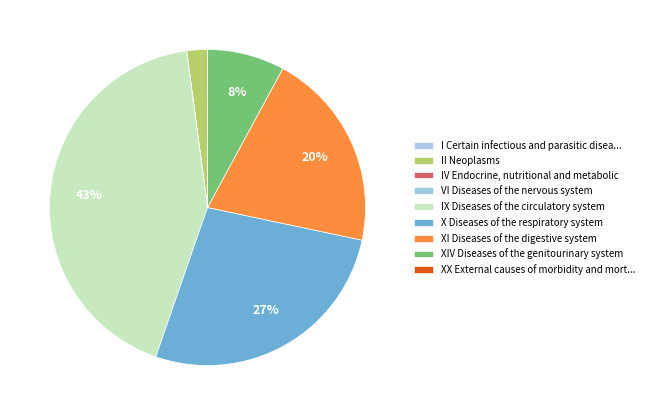

How many segments does this pie chart have?

9